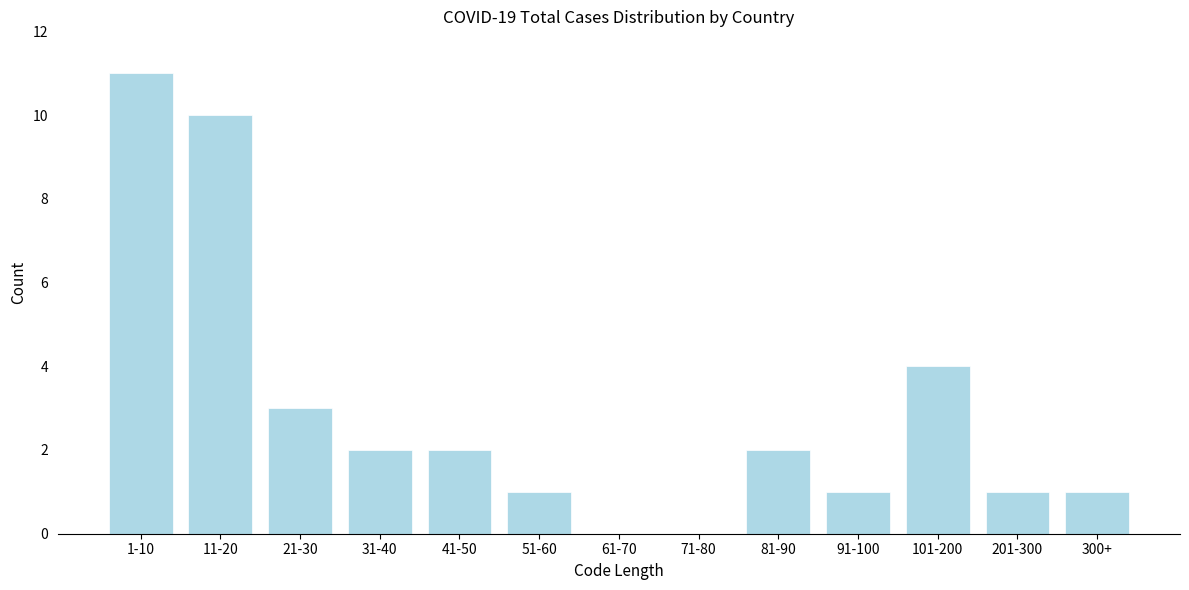

Reading right to left, what are all the values shown in this chart?

300+=1	201-300=1	101-200=4	91-100=1	81-90=2	71-80=0	61-70=0	51-60=1	41-50=2	31-40=2	21-30=3	11-20=10	1-10=11